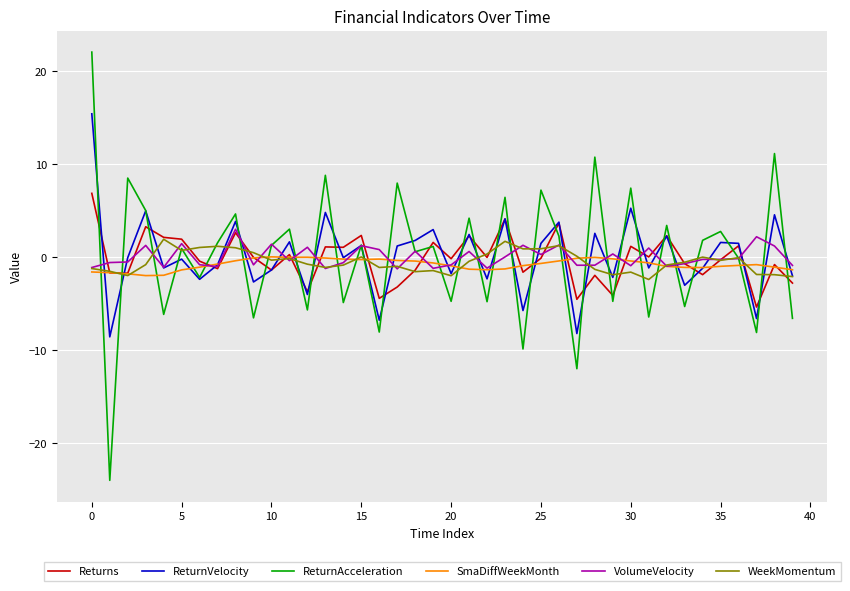

Which series has the widest spread of values?

ReturnAcceleration